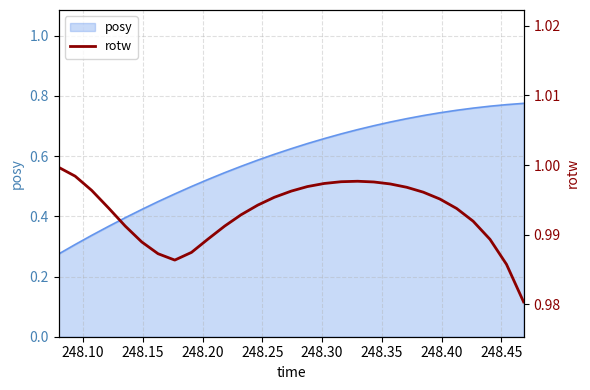

Is it true that the value at 248.35 is 0.3?

False